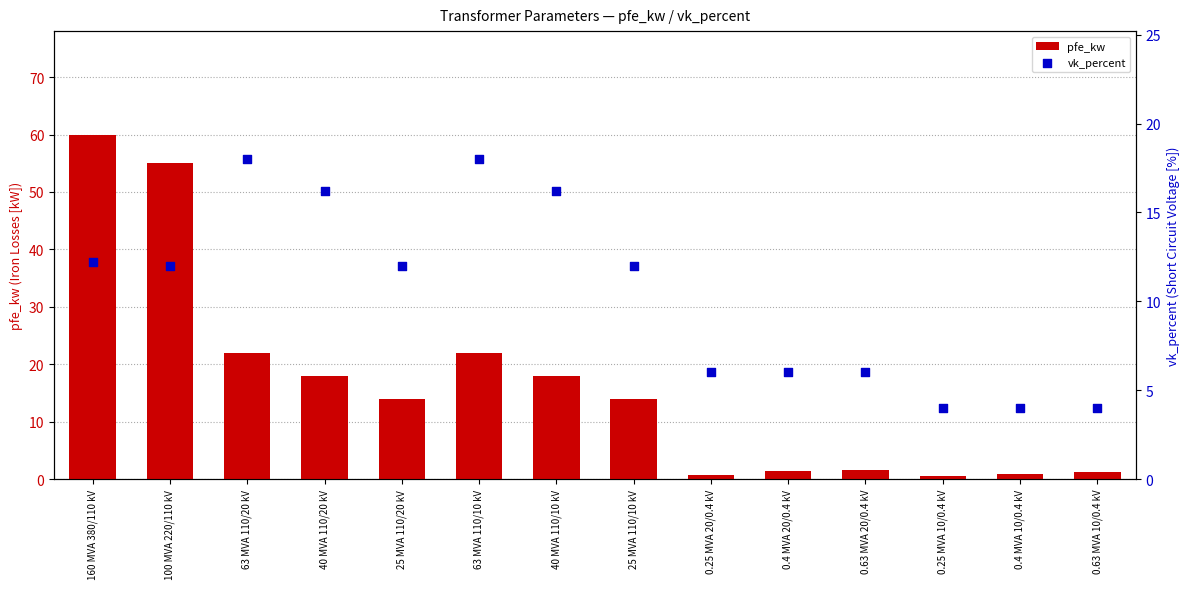

Which series has the widest spread of Y values?

pfe_kw